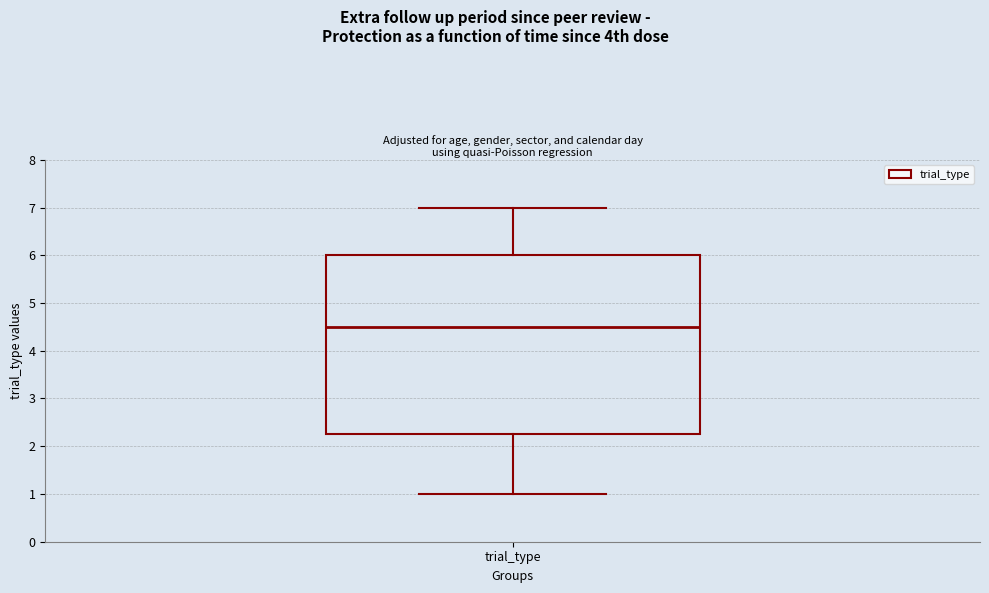

Read this box plot against the y-axis: the position of the median line, the range covered by the box, and the ends of both whiskers. The values are not printed on the chart, so give them approximately, as read against the axis.

median 4.5, box 2.3 to 6.0, whiskers 1.0 to 7.0